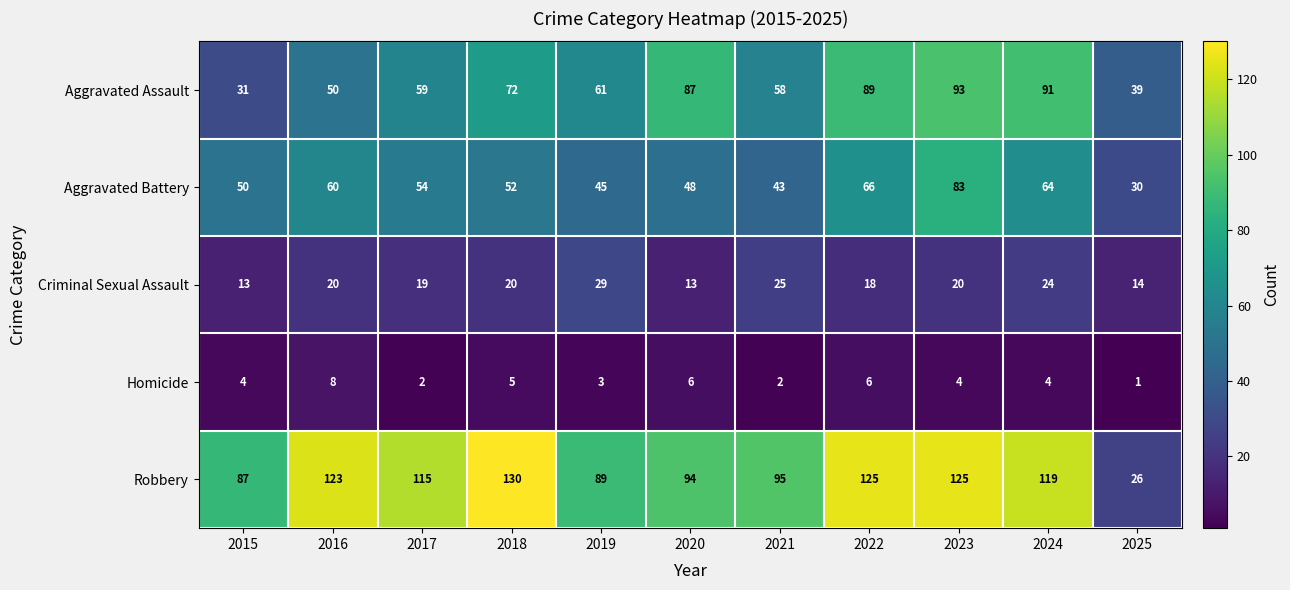

At how many categories does at least one series exceed 66?

10